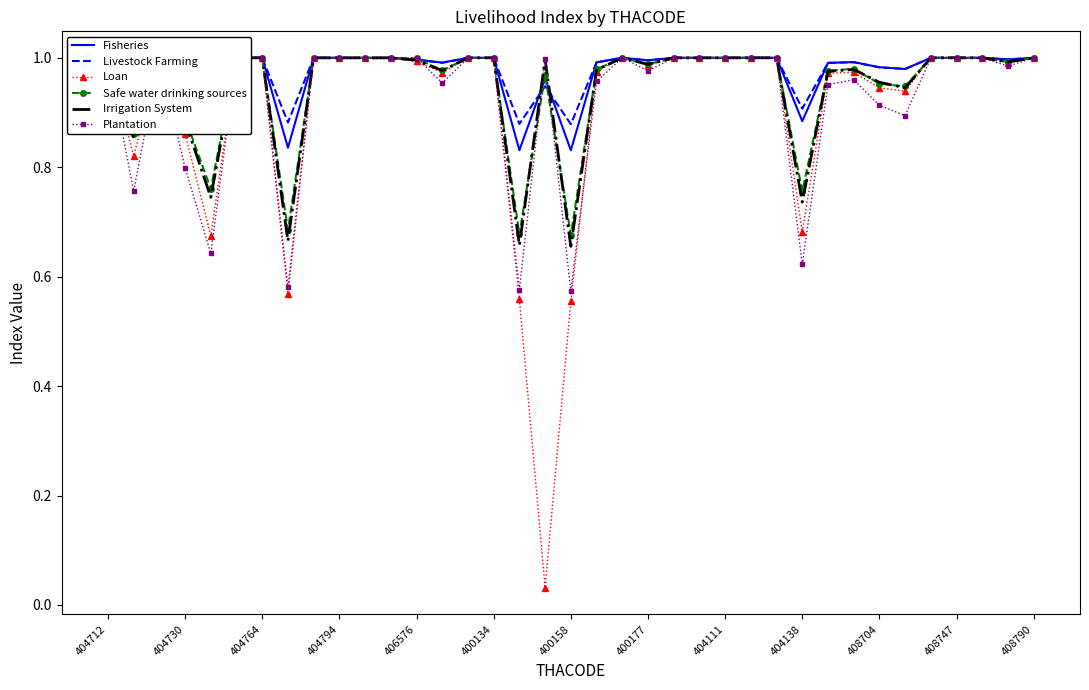

Is it true that Loan equals 1.0 at 400158?

False